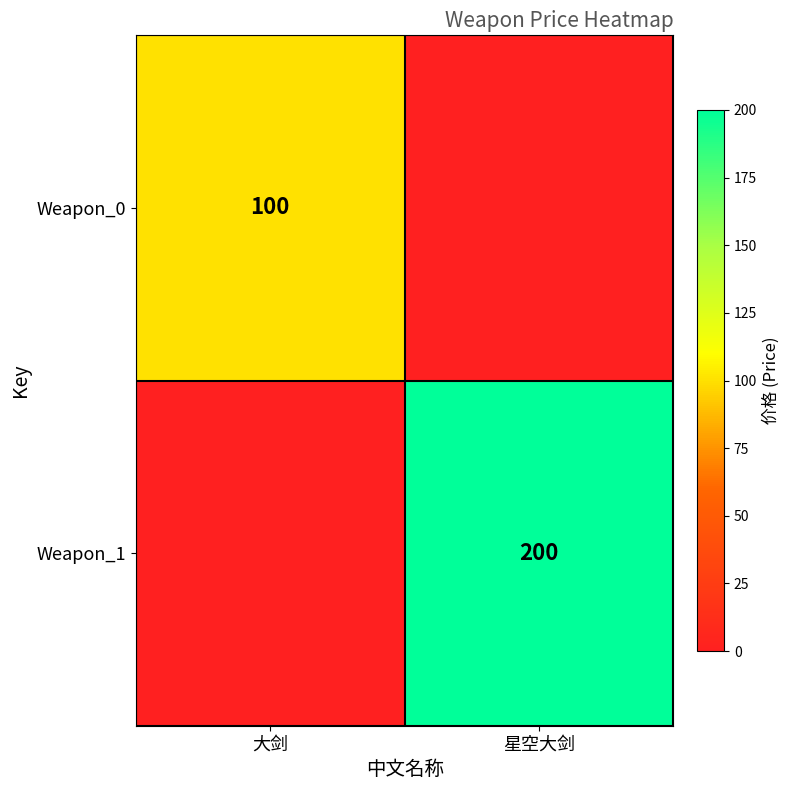

True or false: Weapon_0 has a value of 144 at 大剑.

False